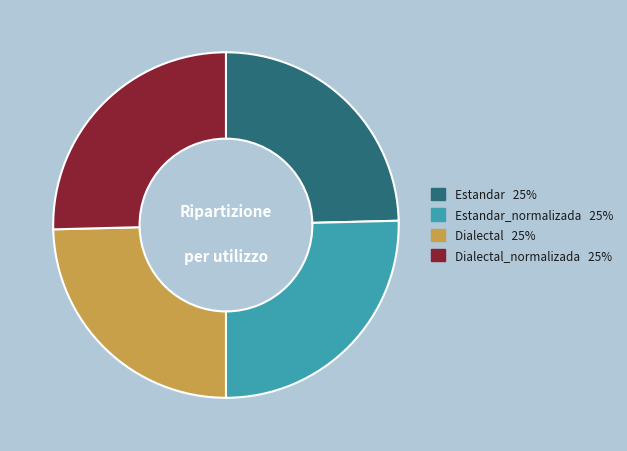

Is there any slice that represents more than half of the pie?

No